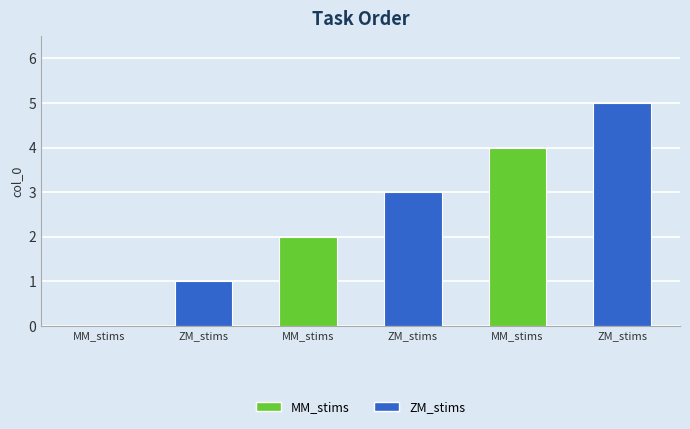

What is the maximum value shown in the chart?

5